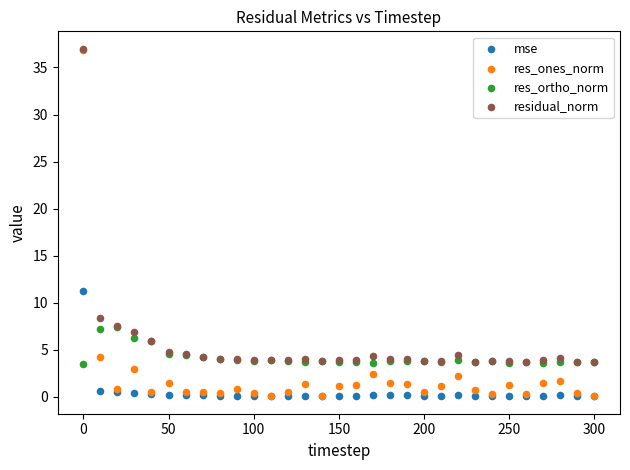

Which series has the largest Y range (max minus min)?

res_ones_norm